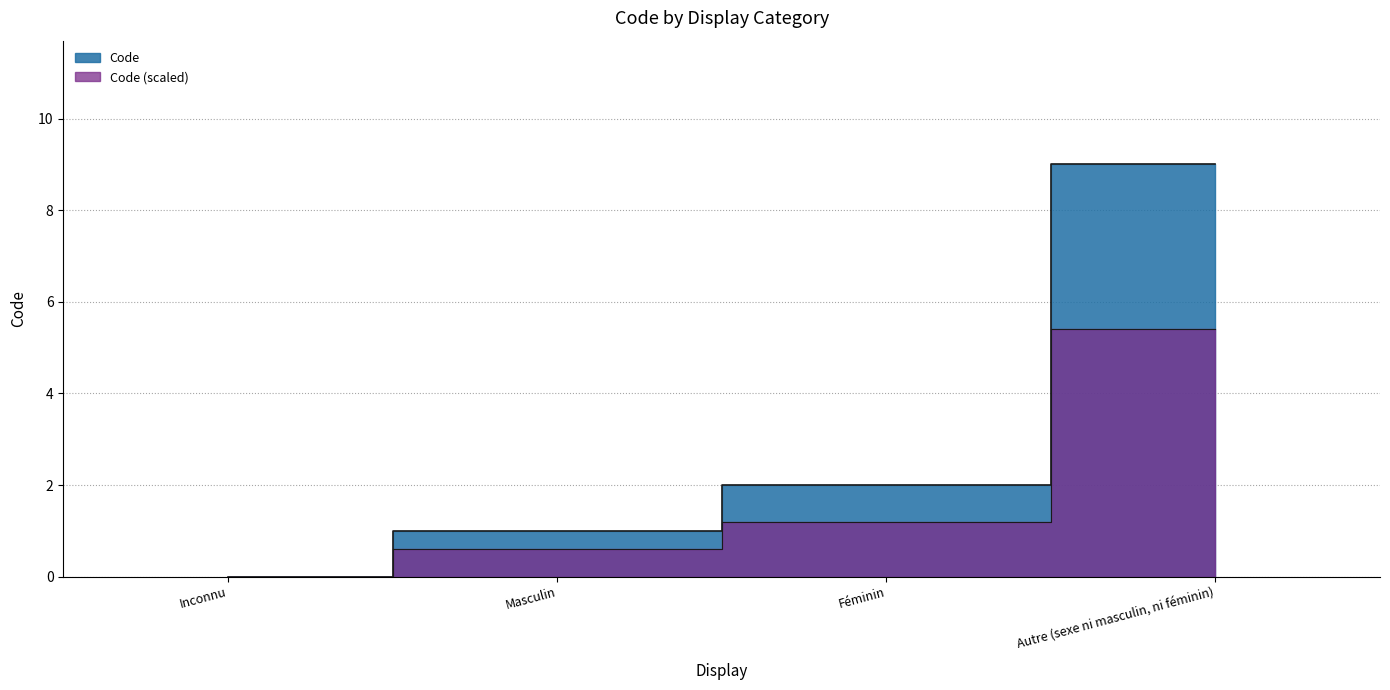

What is the difference between the values at Féminin and Autre (sexe ni masculin, ni féminin)?

7